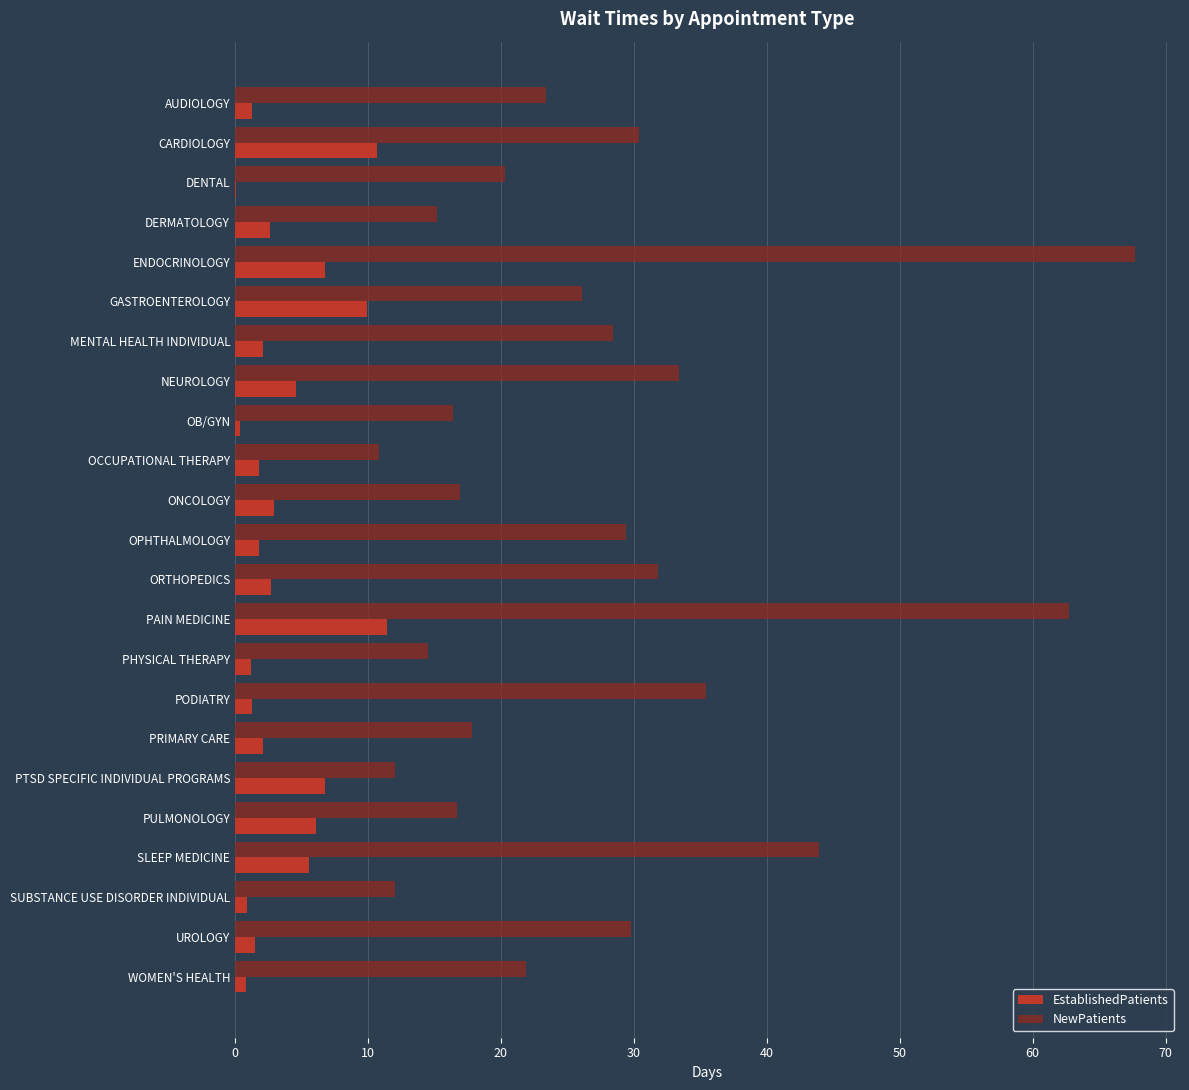

What is the approximate value of NewPatients at CARDIOLOGY?

30.4